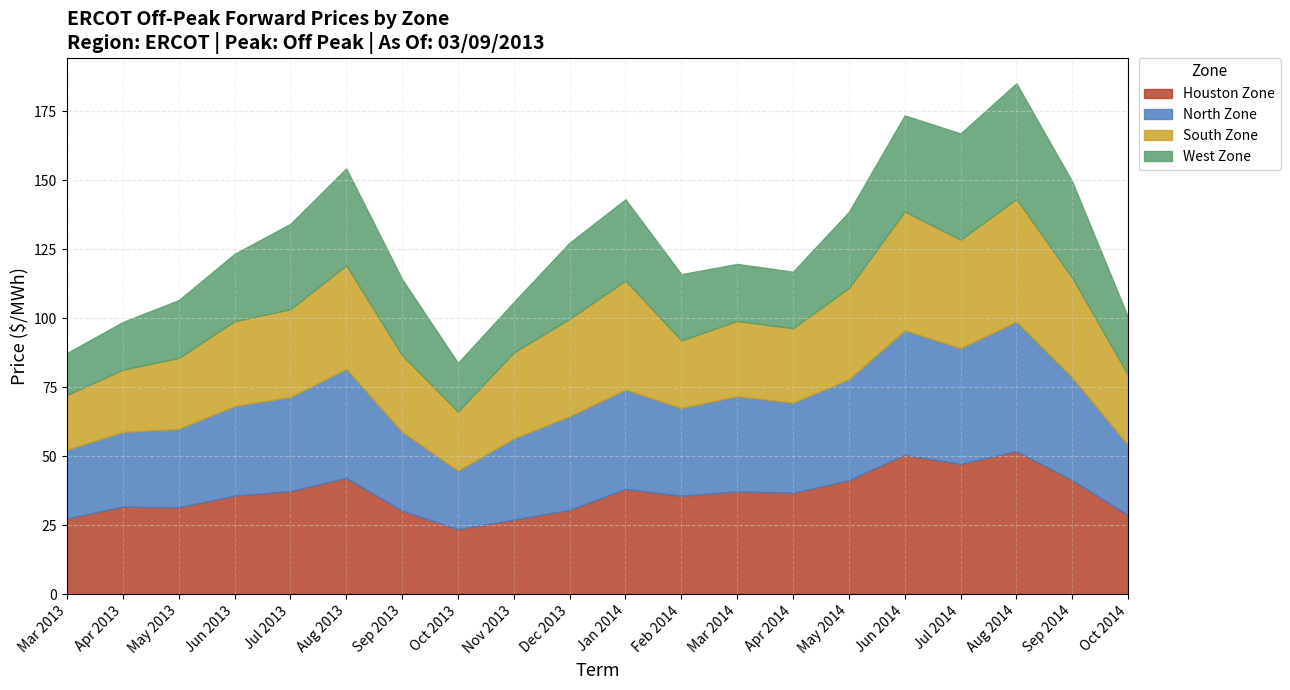

Where is South Zone nearest to the value 32?

Jul 2013